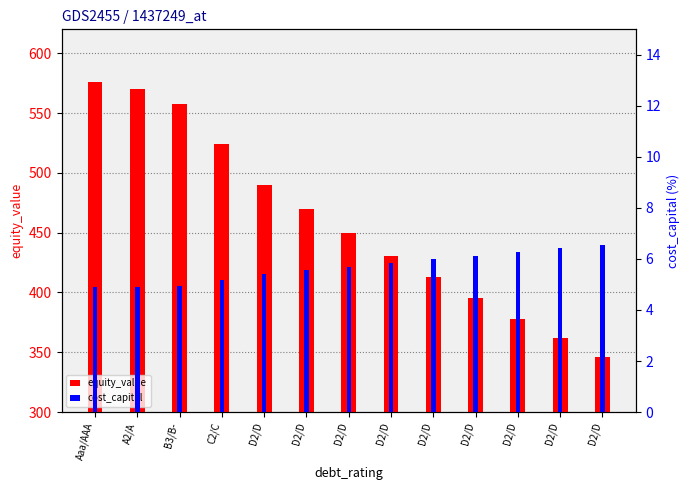

Which series has the largest total across all categories?

equity_value